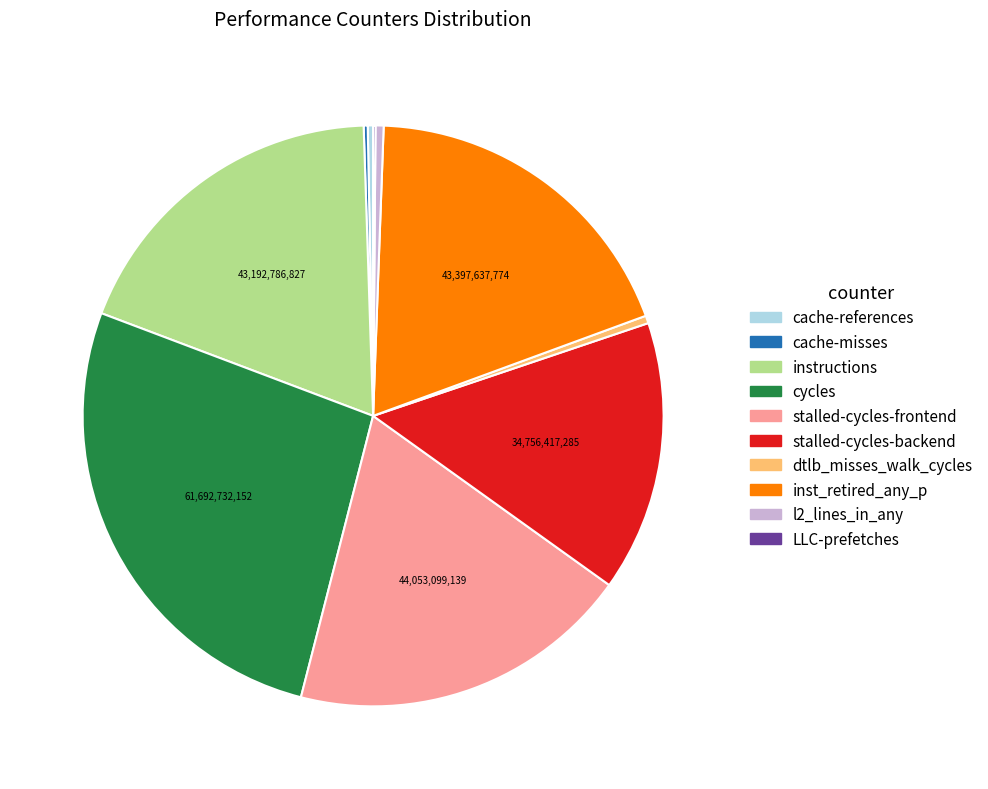

True or false: cycles accounts for 27% of the total.

True